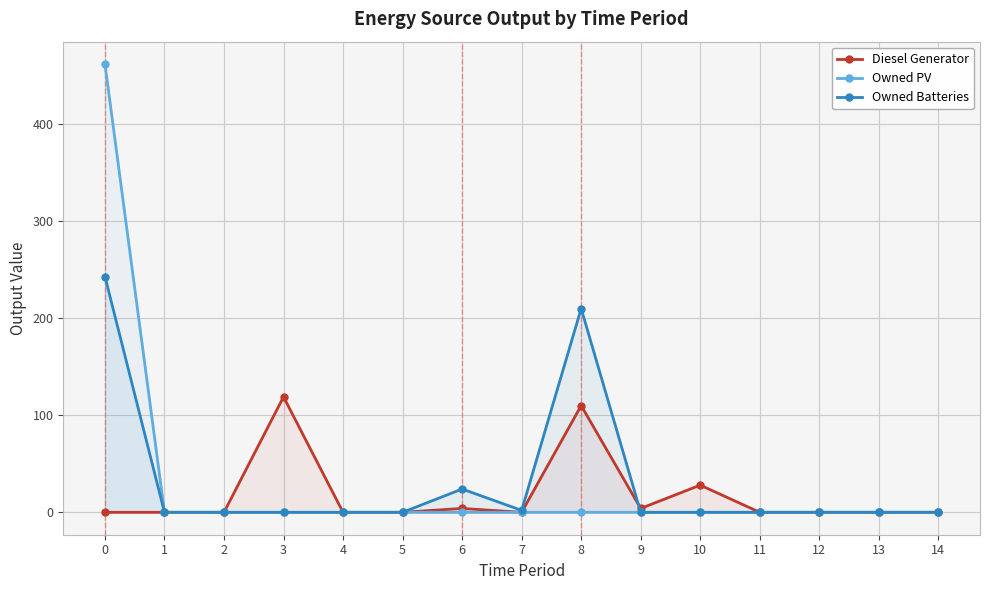

True or false: Diesel Generator has a value of 0 at 5.

True